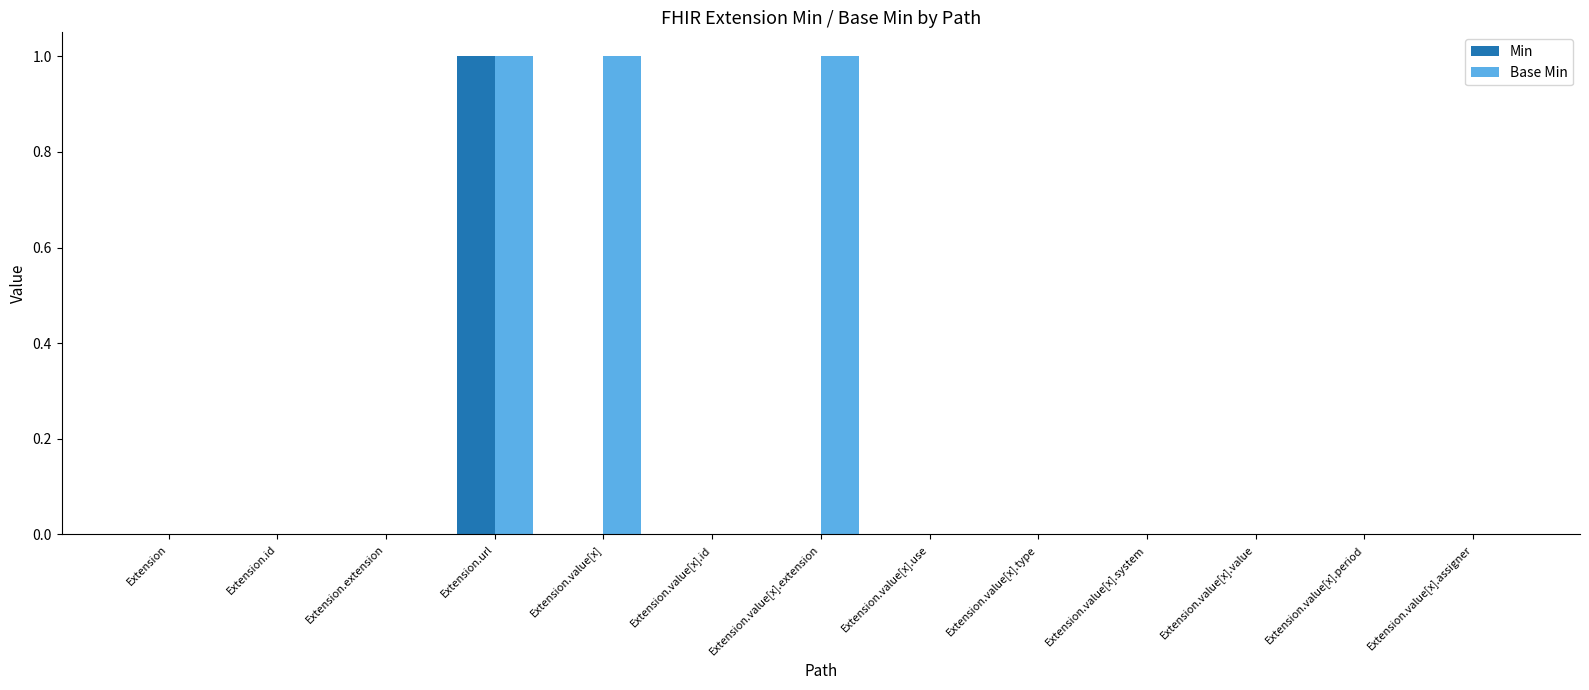

What are all the series names shown in the legend?

Min, Base Min